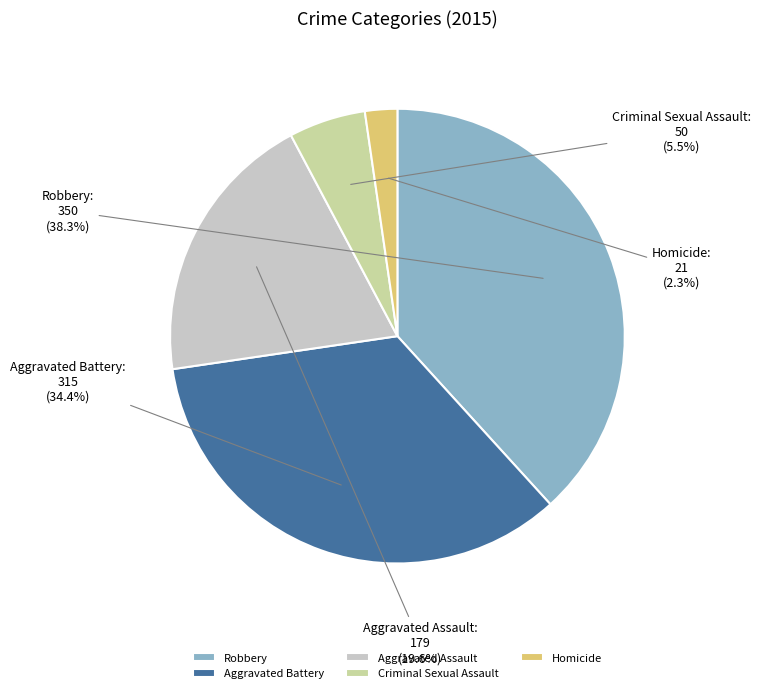

To the nearest percent, what is the difference between the largest and smallest slice percentages?

36%